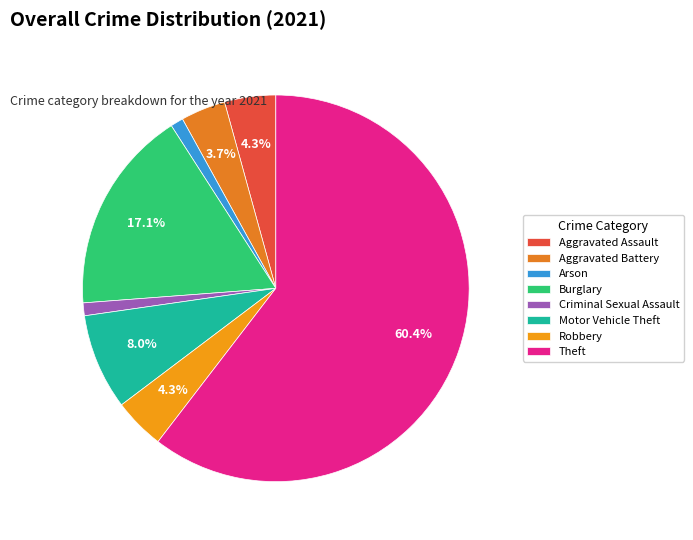

To the nearest percent, what is the difference between the Theft and Criminal Sexual Assault slice percentages?

59%